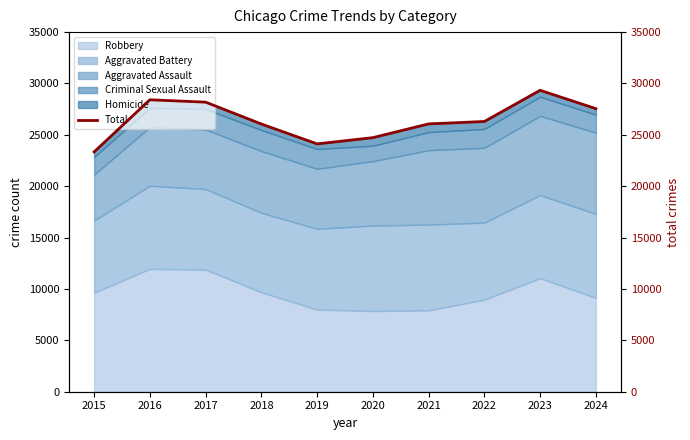

Is it true that Robbery equals 6622 at 2017?

False